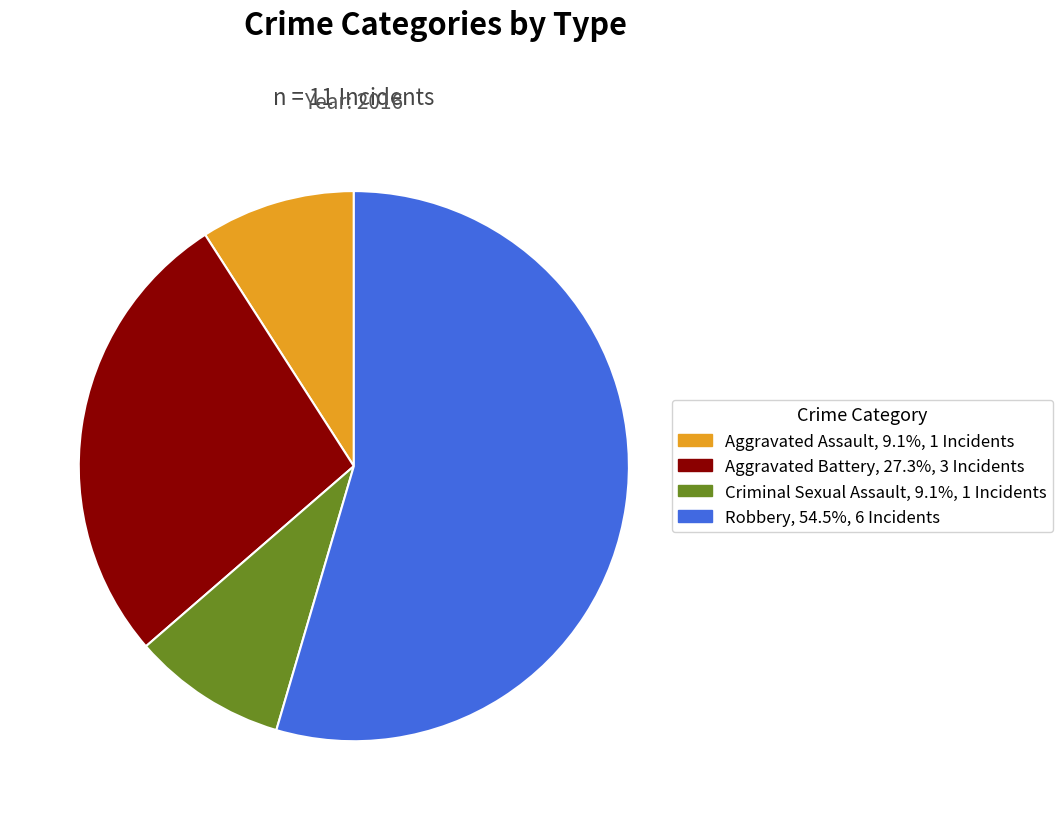

Is the sum of Criminal Sexual Assault and Aggravated Assault greater than half?

No